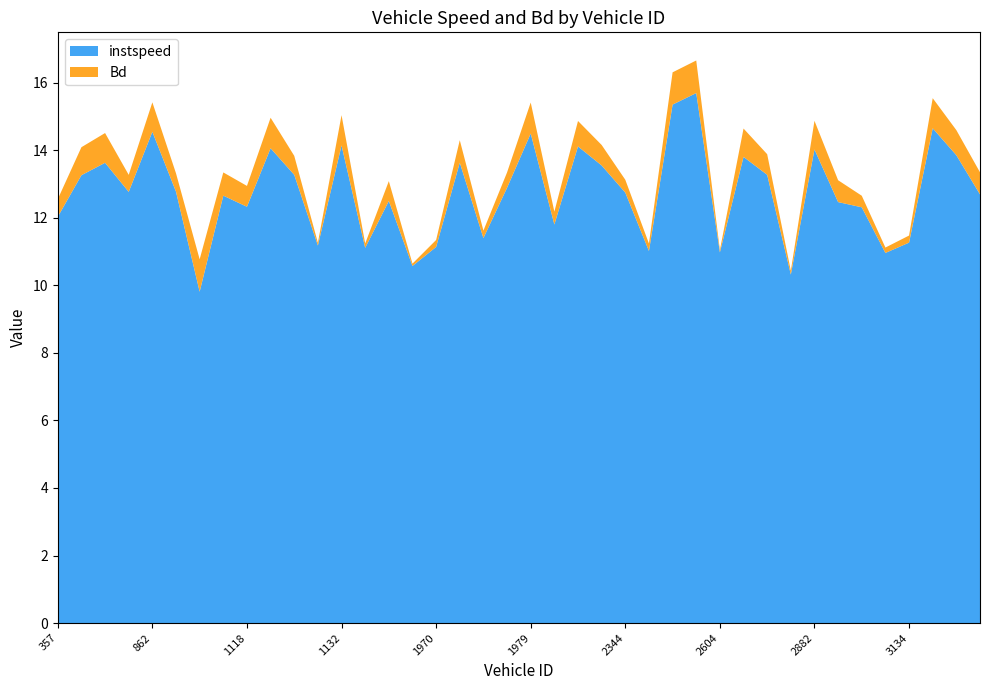

Reading left to right, transcribe all the data shown in this chart.

instspeed: 12.0	13.3	13.6	12.8	14.5	12.8	9.8	12.7	12.3	14.1	13.3	11.2	14.1	11.1	12.5	10.6	11.1	13.6	11.4	12.9	14.5	11.8	14.1	13.5	12.7	11.0	15.4	15.7	11.0	13.8	13.3	10.3	14.0	12.5	12.3	11.0	11.3	14.7	13.9	12.7
Bd: 0.5	0.8	0.9	0.5	0.9	0.5	1.0	0.7	0.6	0.9	0.6	0.1	0.9	0.1	0.6	0.1	0.2	0.7	0.2	0.5	0.9	0.4	0.8	0.6	0.4	0.2	1.0	1.0	0.1	0.8	0.6	0.1	0.8	0.6	0.3	0.2	0.2	0.9	0.7	0.7